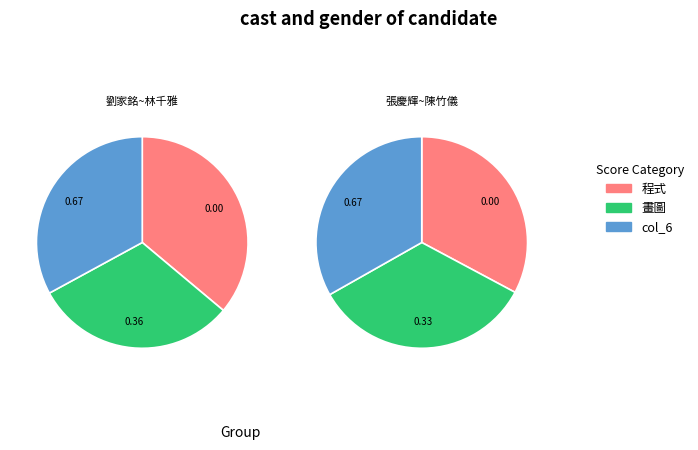

True or false: 吳芝儀 accounts for 21% of the total.

False